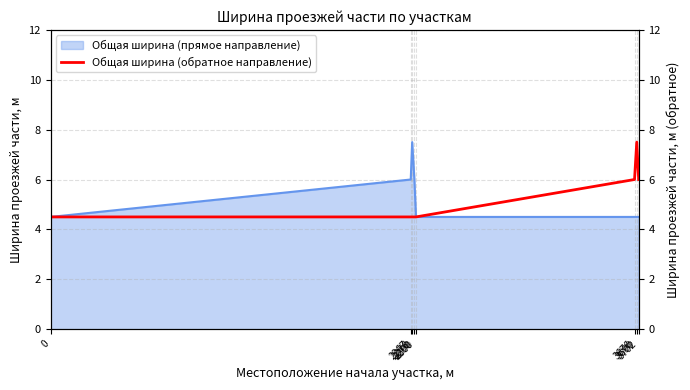

Between 2290 and 2300, which is larger?

2290